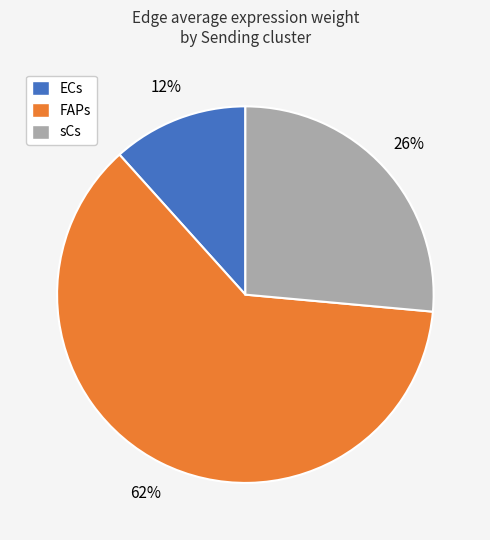

The ECs slice represents 4% of the pie. True or false?

False